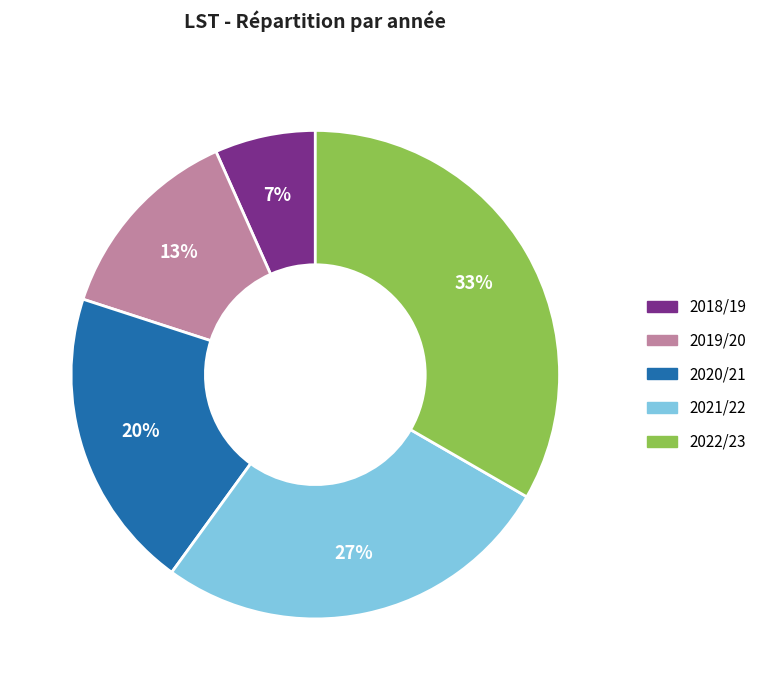

To the nearest percent, what is the combined percentage of 2019/20 and 2021/22?

40%